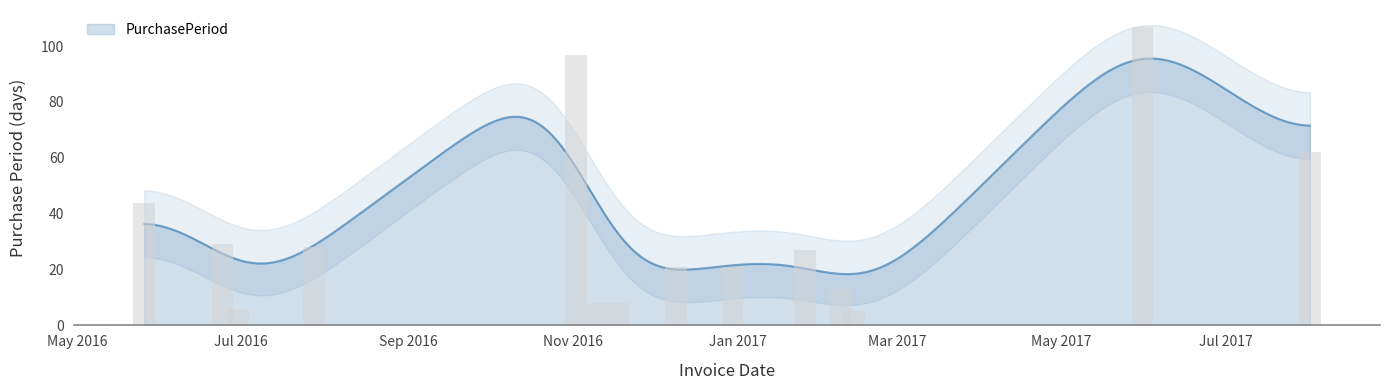

List the labels in order of value, smallest first.

2017-02-13, 2016-06-30, 2016-11-10, 2016-11-18, 2017-02-08, 2016-12-09, 2016-12-30, 2017-01-26, 2016-07-28, 2016-06-24, 2016-05-26, 2017-08-01, 2016-11-02, 2017-05-31